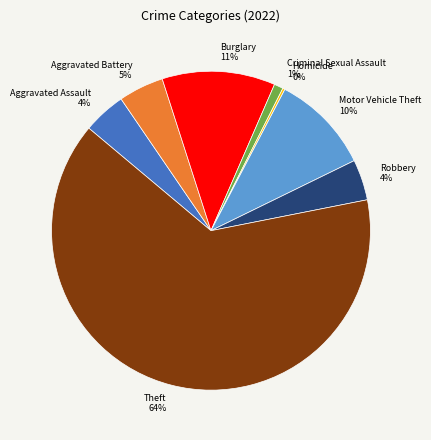

To the nearest percent, what is the average slice percentage?

12%